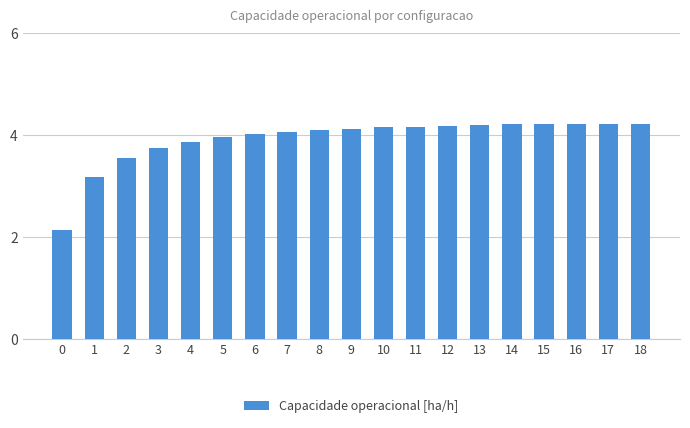

Is it true that the value at 2 is 2.4?

False